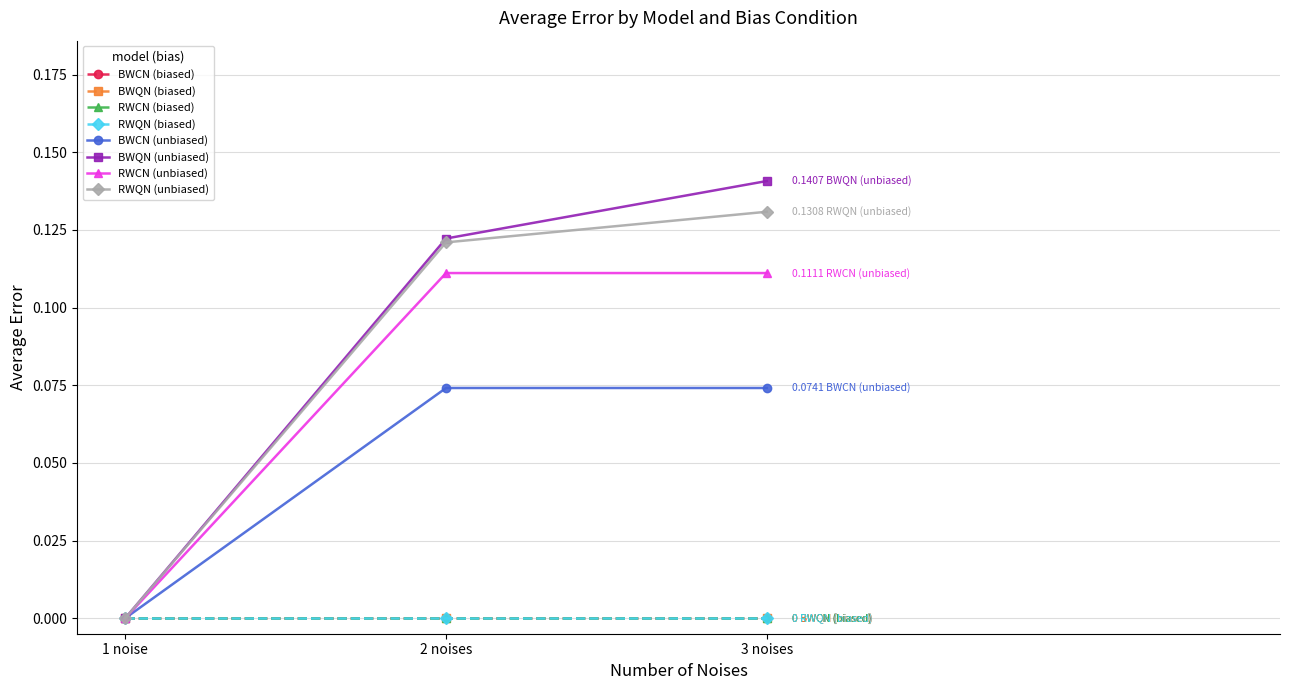

Is this an area chart (filled region under the line)?

No